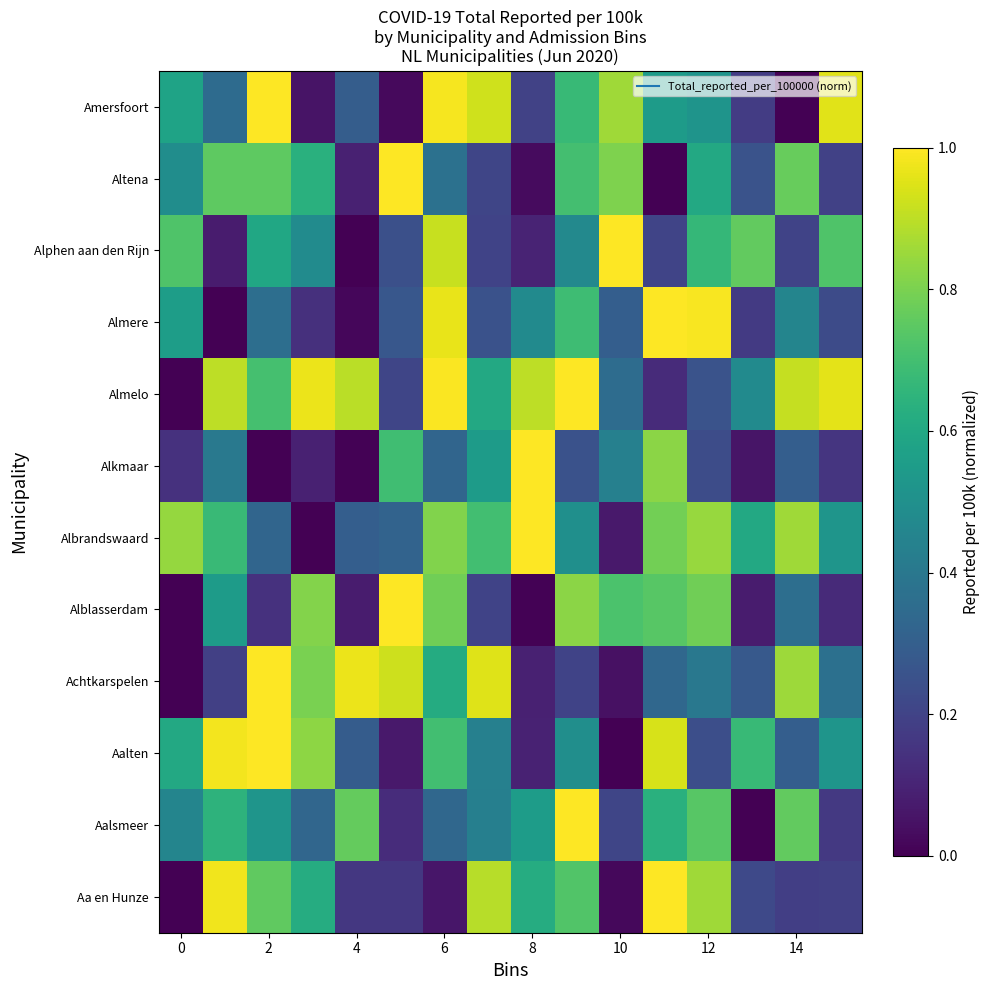

Reading left to right, transcribe all the data shown in this chart.

Aa en Hunze: 0.0	1.0	0.8	0.6	0.2	0.2	0.1	0.9	0.6	0.7	0.0	1.0	0.9	0.2	0.2	0.2
Aalsmeer: 0.5	0.6	0.5	0.3	0.8	0.1	0.3	0.4	0.6	1.0	0.2	0.6	0.7	0.0	0.8	0.2
Aalten: 0.6	1.0	1.0	0.8	0.3	0.1	0.7	0.4	0.1	0.5	0.0	0.9	0.2	0.7	0.3	0.5
Achtkarspelen: 0.0	0.2	1.0	0.8	1.0	0.9	0.6	1.0	0.1	0.2	0.0	0.3	0.4	0.3	0.9	0.4
Alblasserdam: 0.0	0.5	0.1	0.8	0.1	1.0	0.8	0.2	0.0	0.8	0.7	0.7	0.8	0.1	0.4	0.1
Albrandswaard: 0.8	0.7	0.3	0.0	0.3	0.3	0.8	0.7	1.0	0.5	0.1	0.8	0.8	0.6	0.9	0.5
Alkmaar: 0.1	0.4	0.0	0.1	0.0	0.7	0.3	0.5	1.0	0.3	0.4	0.8	0.2	0.1	0.3	0.2
Almelo: 0.0	0.9	0.7	1.0	0.9	0.2	1.0	0.6	0.9	1.0	0.4	0.1	0.3	0.5	0.9	1.0
Almere: 0.6	0.0	0.4	0.1	0.0	0.3	1.0	0.3	0.5	0.7	0.3	1.0	1.0	0.2	0.5	0.2
Alphen aan den Rijn: 0.7	0.1	0.6	0.5	0.0	0.2	0.9	0.2	0.1	0.5	1.0	0.2	0.7	0.8	0.2	0.7
Altena: 0.5	0.8	0.8	0.6	0.1	1.0	0.4	0.2	0.0	0.7	0.8	0.0	0.6	0.3	0.8	0.2
Amersfoort: 0.6	0.3	1.0	0.1	0.3	0.0	1.0	0.9	0.2	0.7	0.9	0.5	0.5	0.2	0.0	1.0